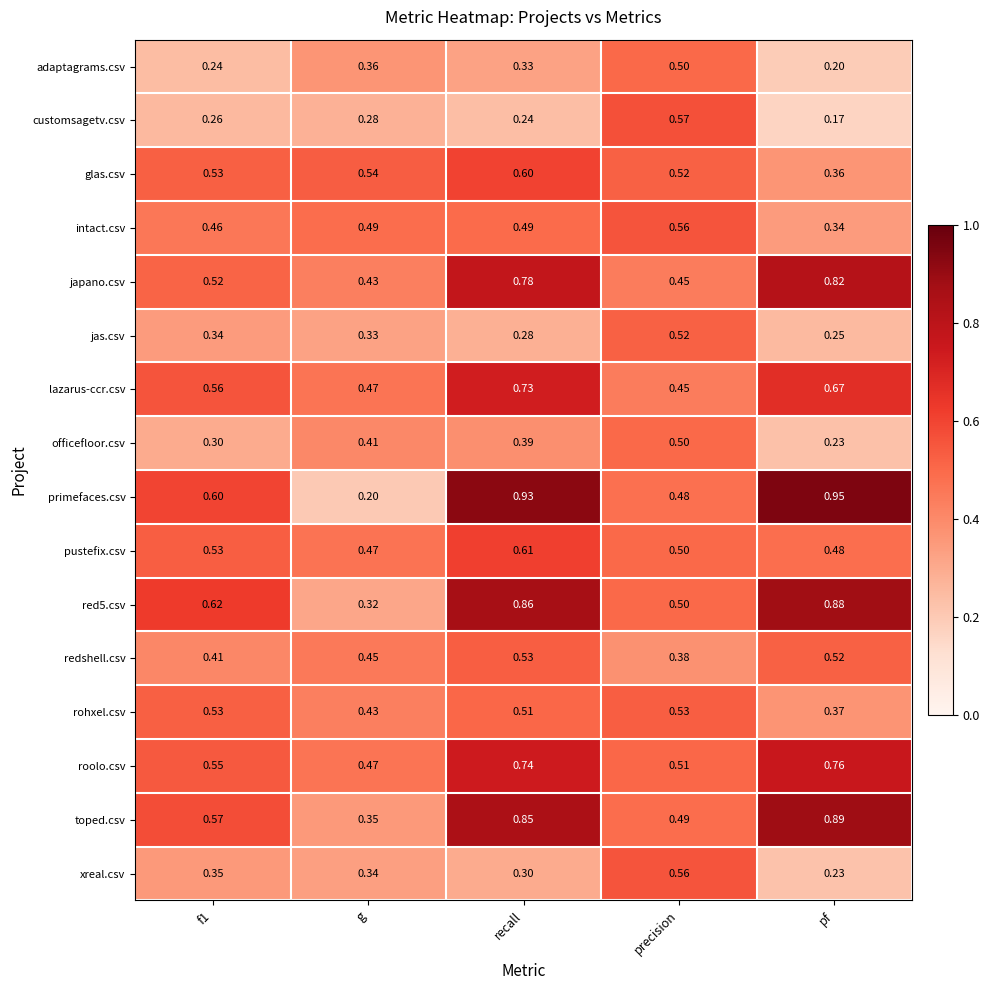

At which label is xreal.csv closest to 0?

pf